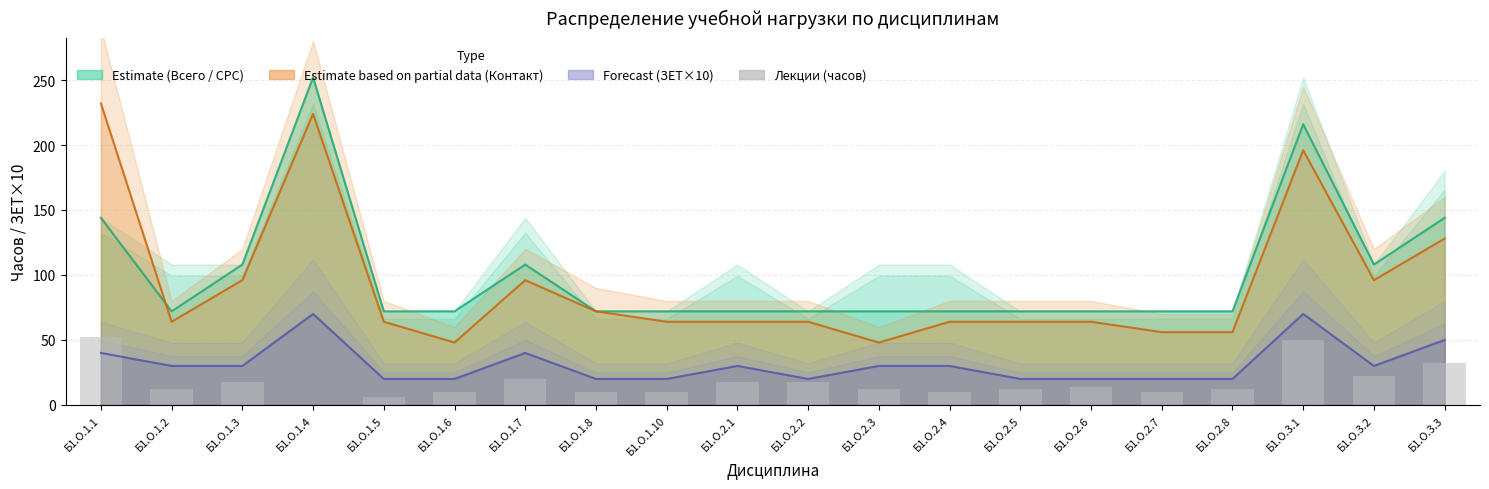

Are the bars horizontal?

No